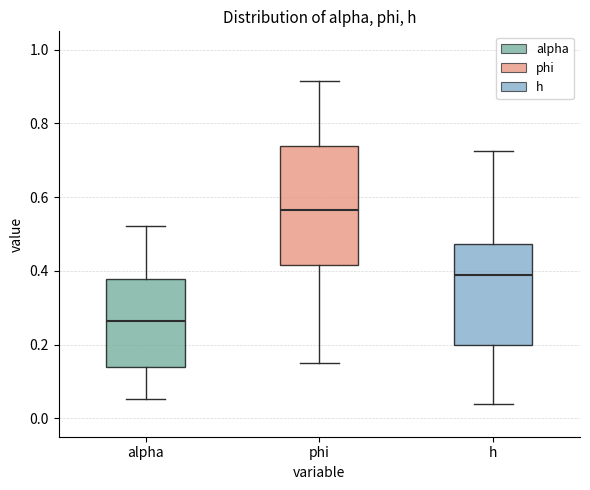

Where is the upper edge of the box for phi on the y-axis? The values are not printed on the chart, so give them approximately, as read against the axis.

0.74